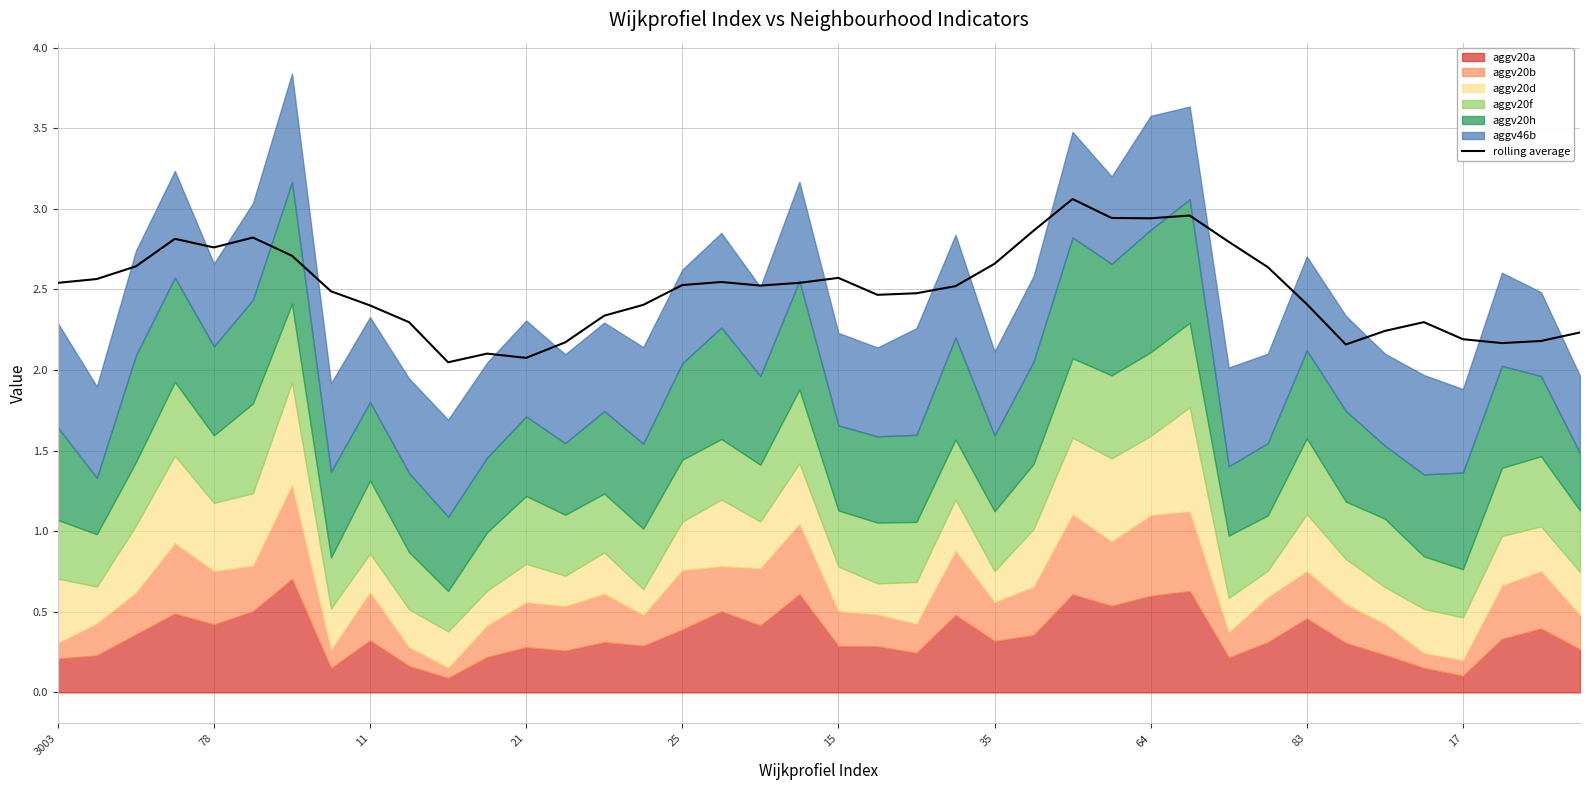

What is the average value?

2.5